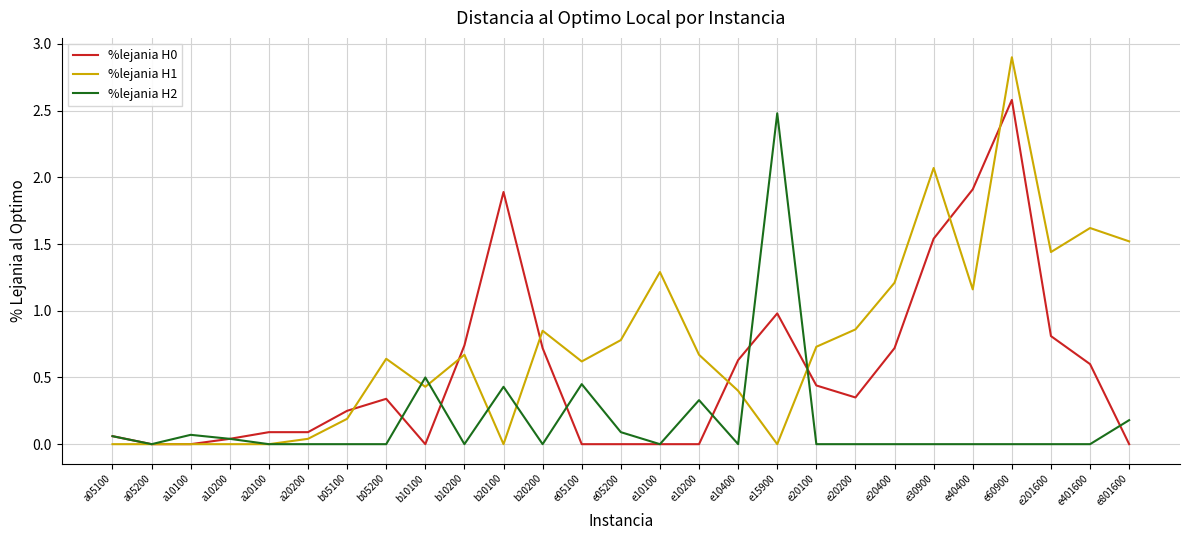

After their last crossing, which series has the higher values: %lejania H1 or %lejania H2?

%lejania H1